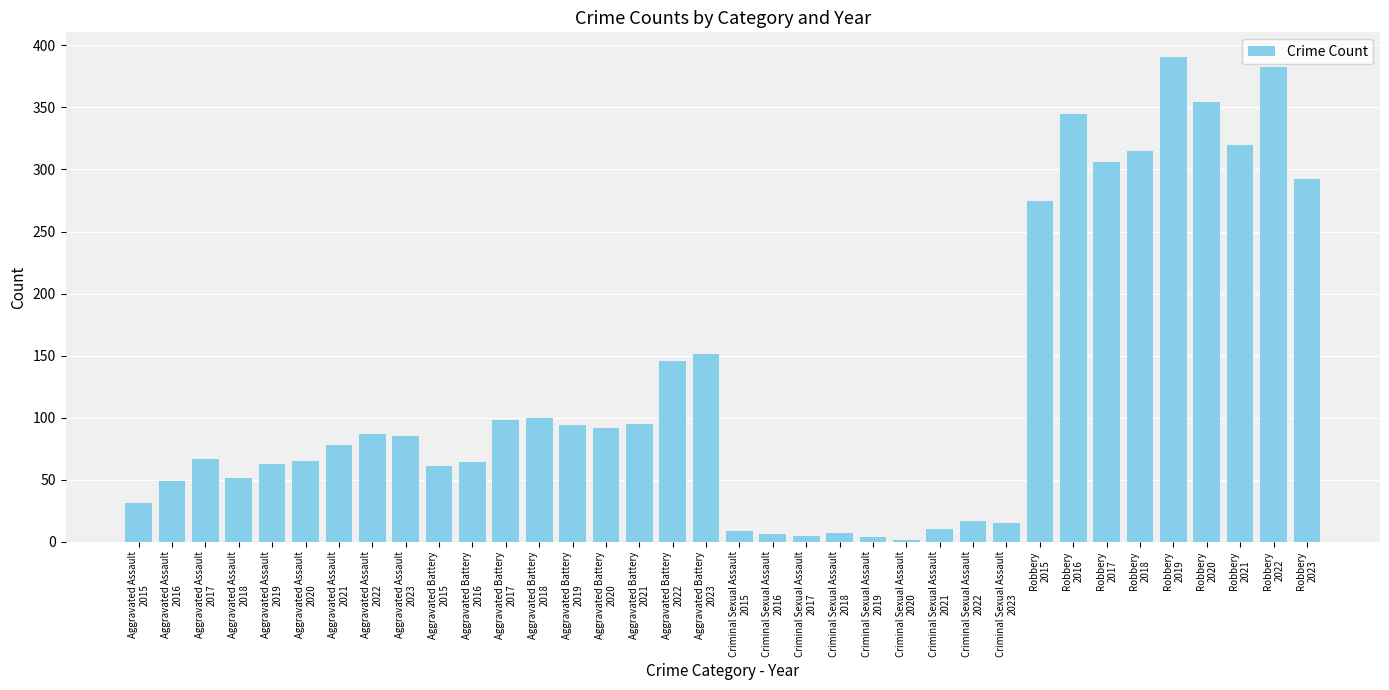

What is the greatest value displayed?

391